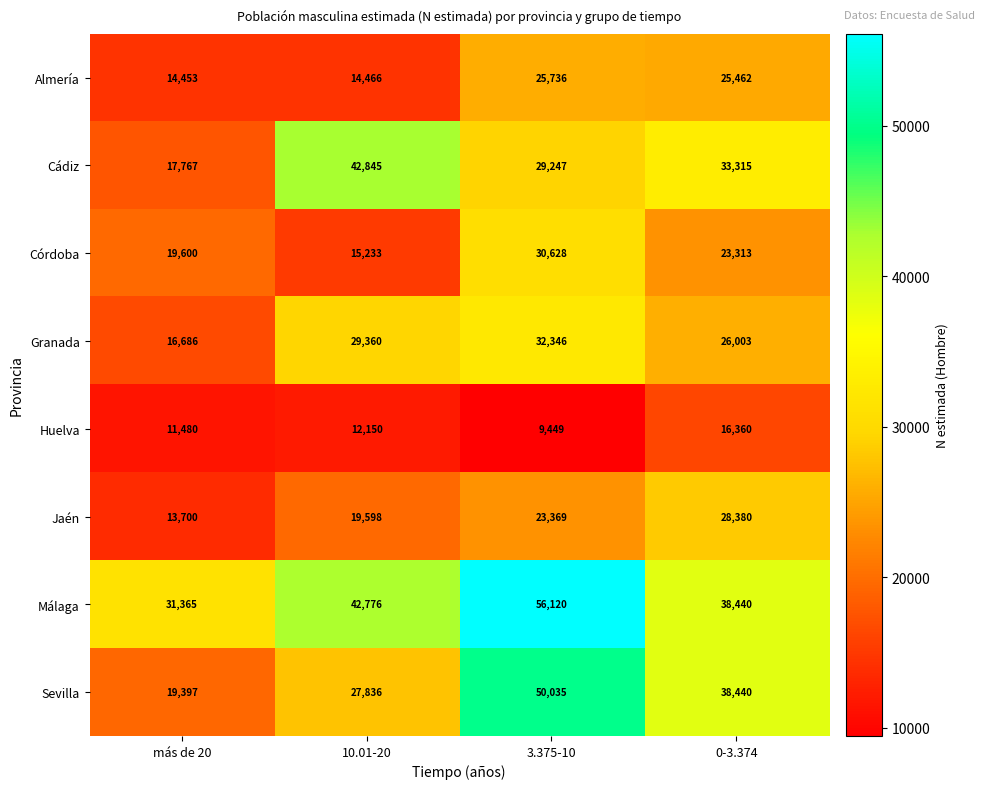

The Almería series shows 25462 at 0-3.374. True or false?

True